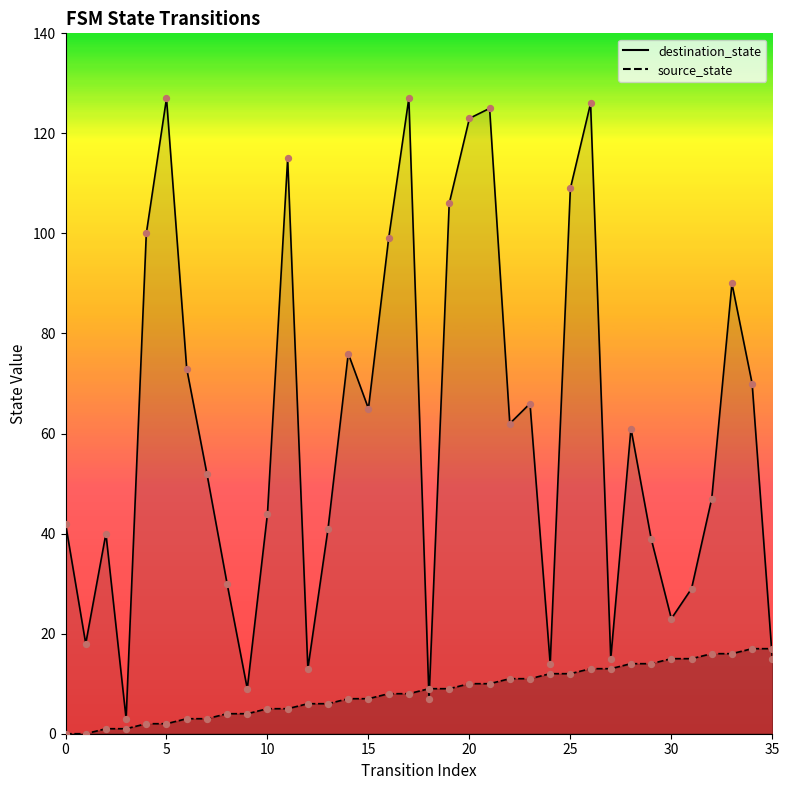

At how many categories does at least one series exceed 46?

20